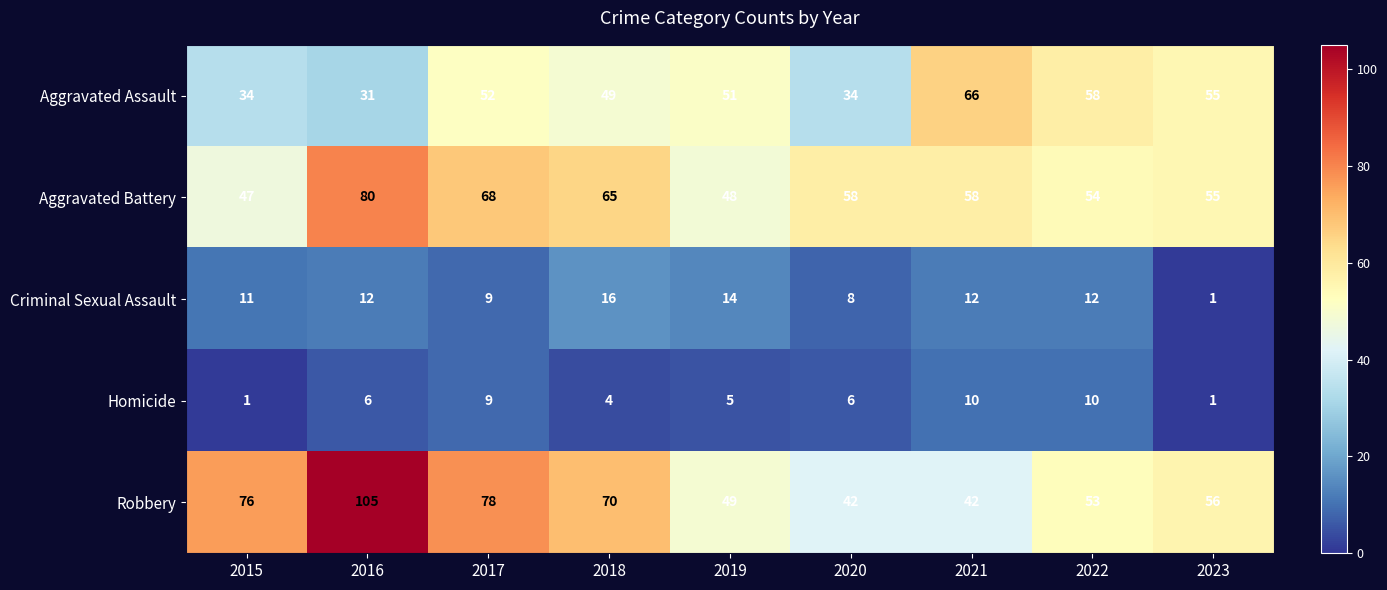

List the series in order of their peak value, lowest first.

Homicide, Criminal Sexual Assault, Aggravated Assault, Aggravated Battery, Robbery